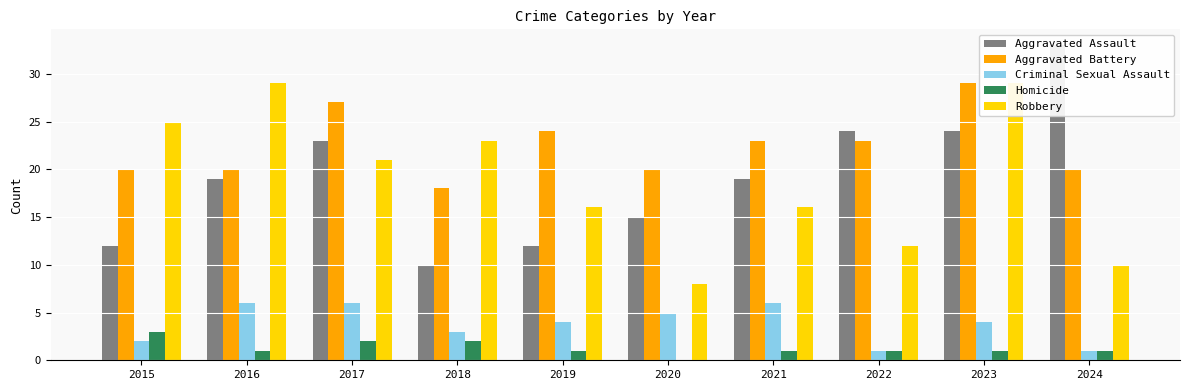

True or false: Robbery has a value of 26 at 2019.

False